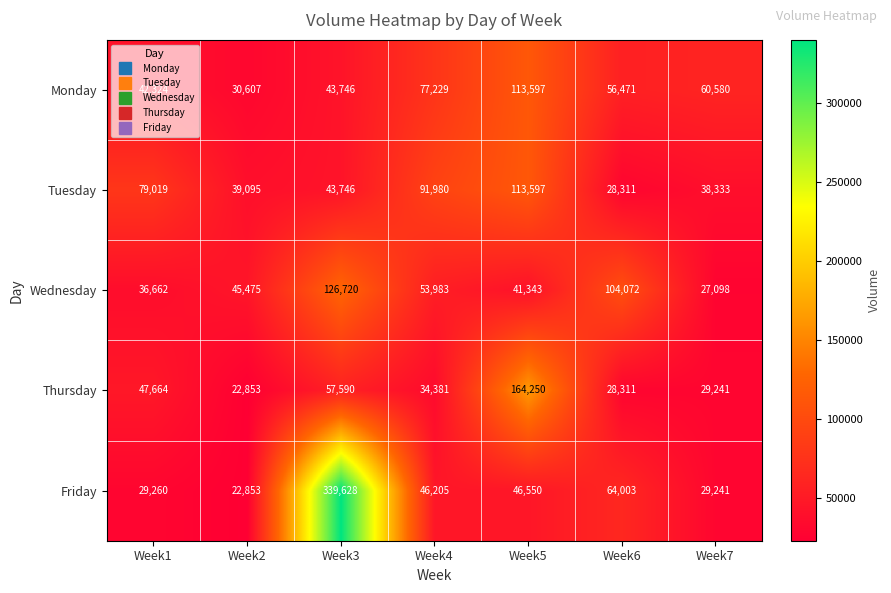

At Week1, list the series in order from largest to smallest.

Tuesday, Thursday, Monday, Wednesday, Friday